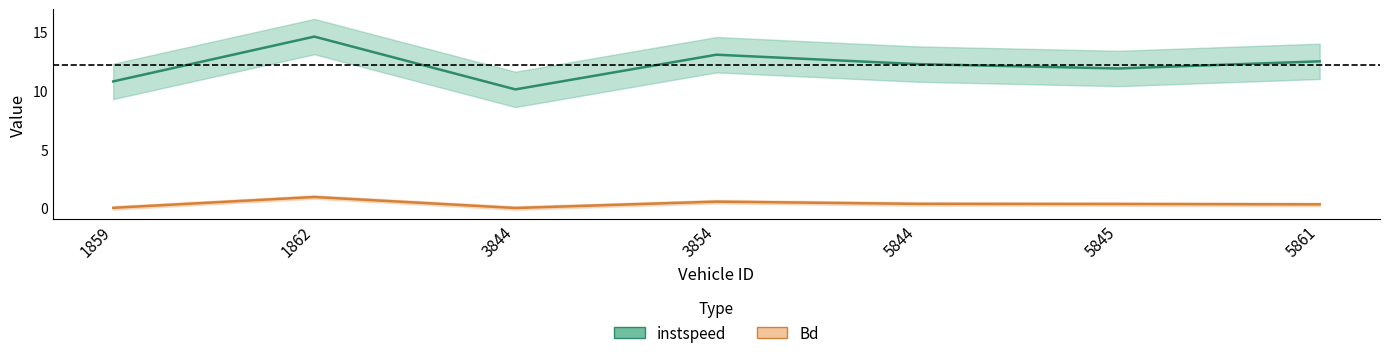

Where does the instspeed series first go above 12?

1862